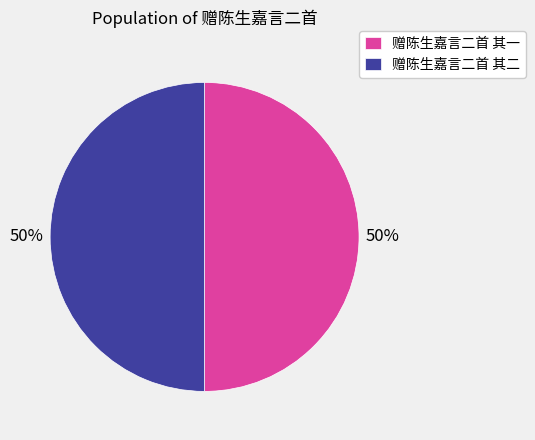

How many slices are in this pie chart?

2